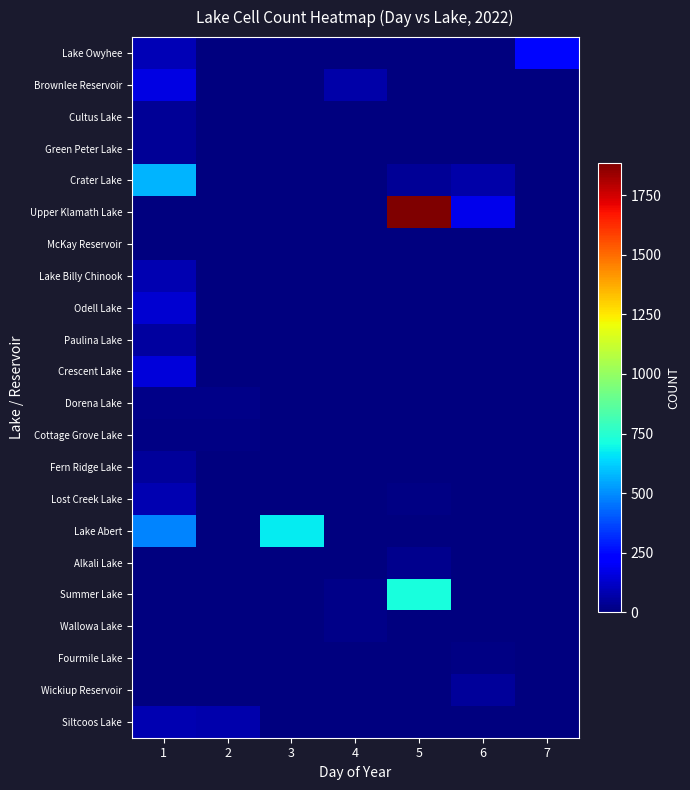

At how many categories does at least one series exceed 1443?

1